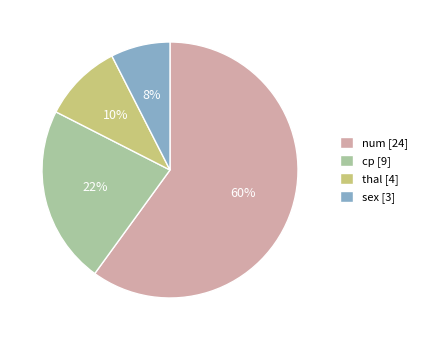

Is cp [9] the majority of the pie?

No